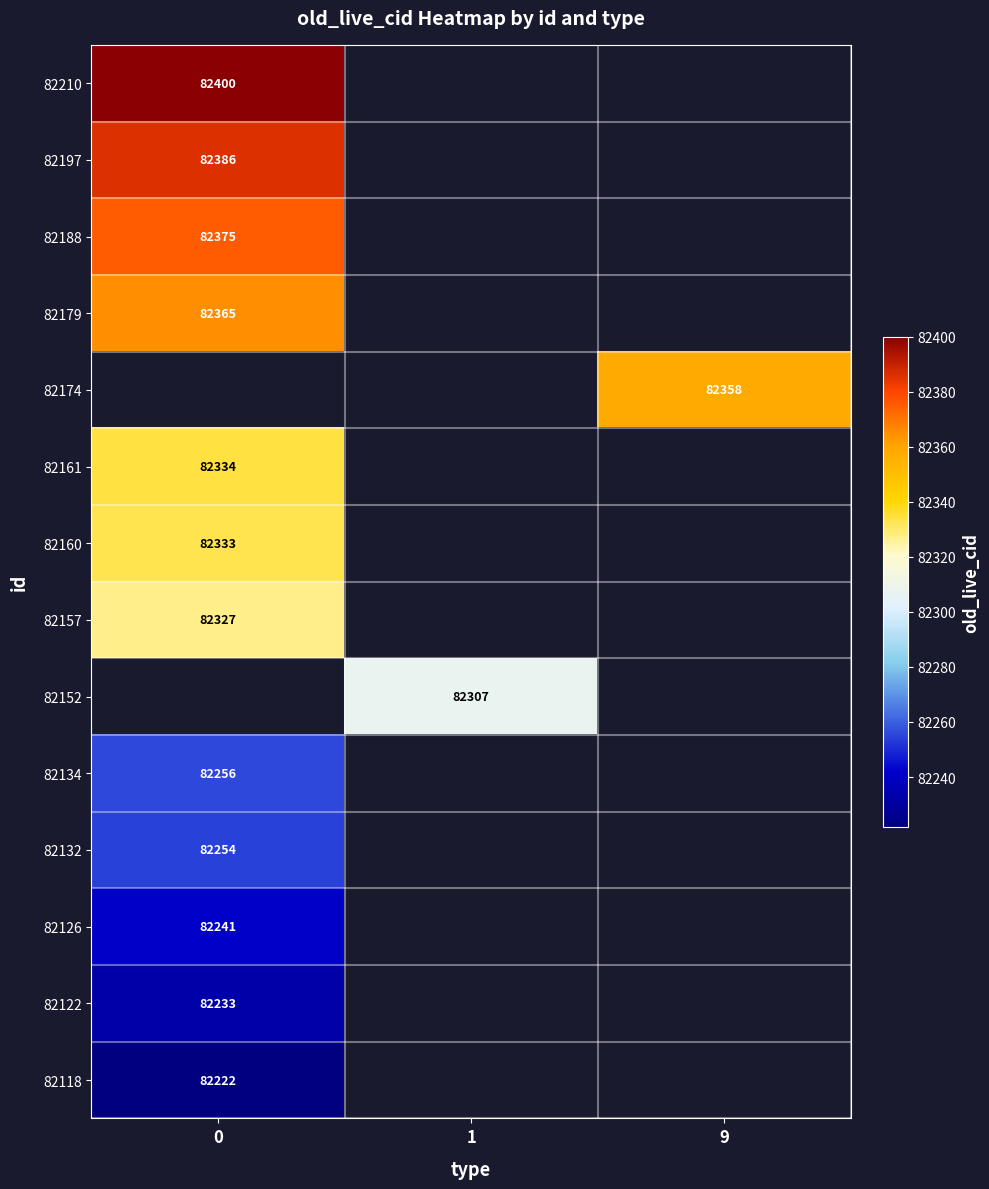

Is it true that 82126 equals 82241 at 0?

True